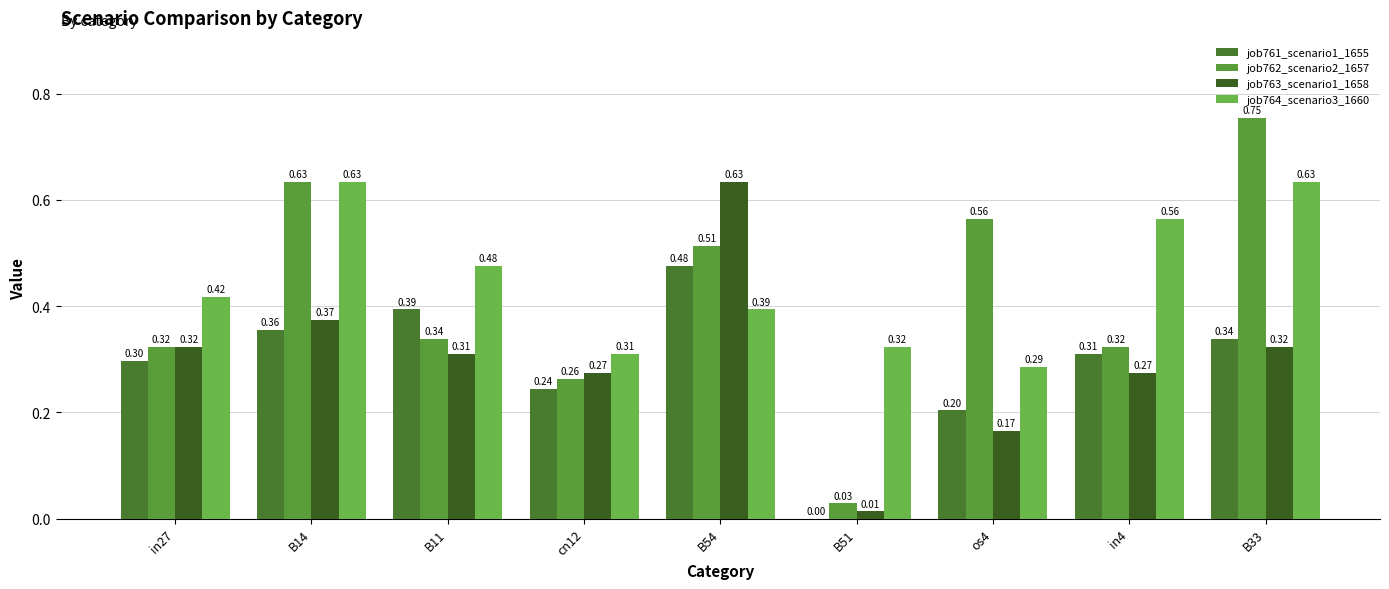

Count the number of categories in the chart.

9